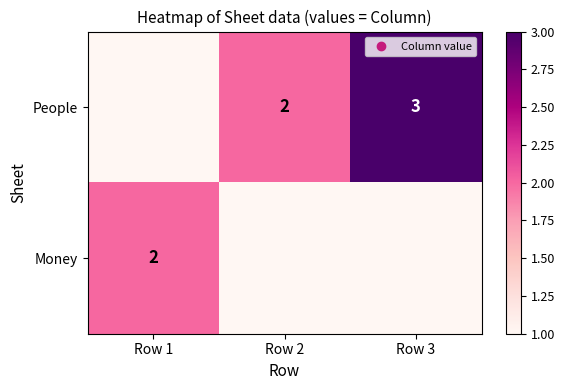

Where does the People series first go above 2?

Row 3